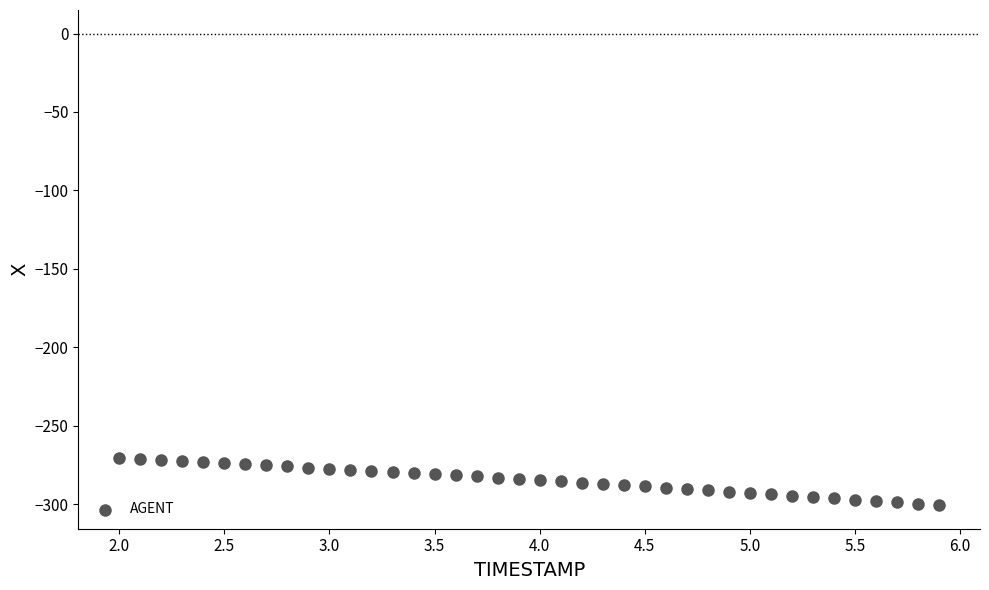

What is the range of Y values (max minus min)?

29.8